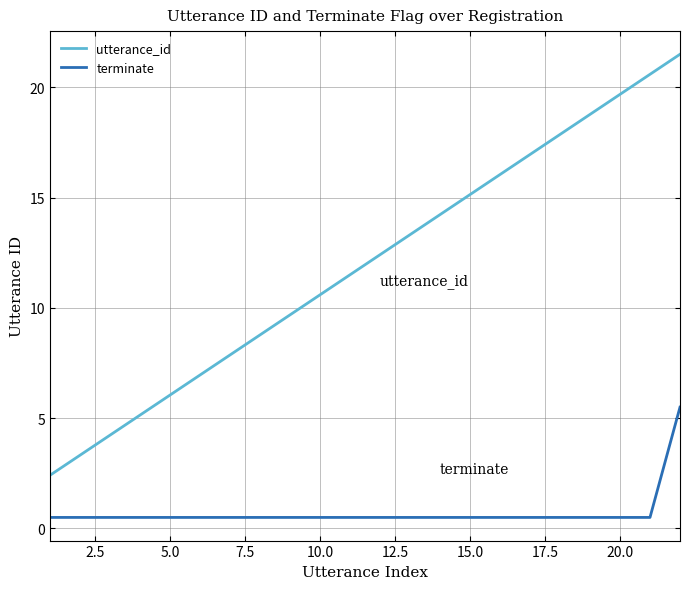

What is the difference between the maximum and second lowest values in the utterance_id series?

18.2